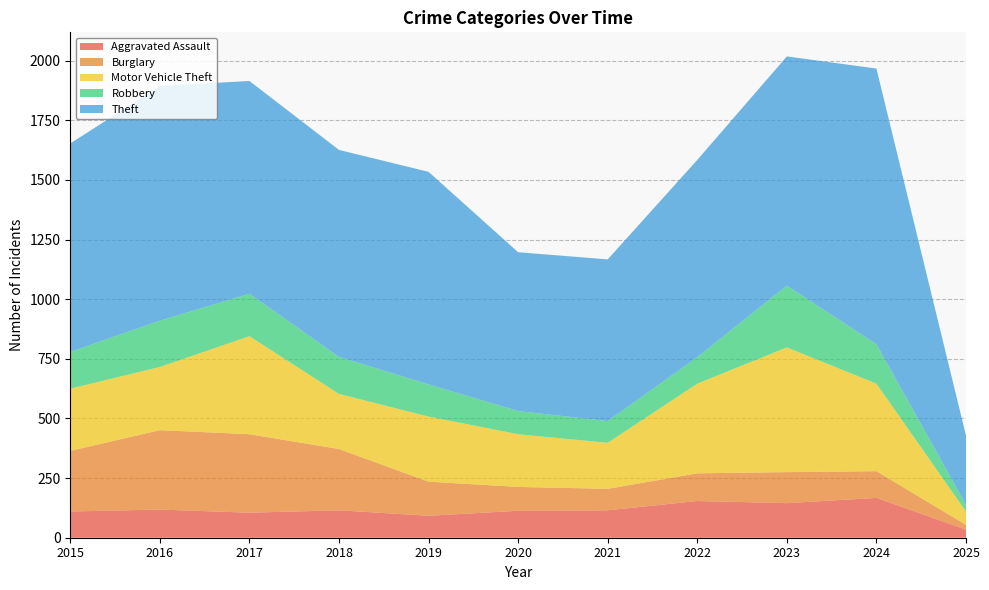

Reading left to right, what are all the values shown in this chart?

Aggravated Assault: 2015=110	2016=118	2017=105	2018=115	2019=92	2020=113	2021=115	2022=154	2023=145	2024=167	2025=34
Burglary: 2015=254	2016=333	2017=329	2018=257	2019=143	2020=100	2021=90	2022=116	2023=130	2024=112	2025=20
Motor Vehicle Theft: 2015=261	2016=265	2017=411	2018=231	2019=273	2020=221	2021=193	2022=376	2023=523	2024=367	2025=56
Robbery: 2015=154	2016=194	2017=178	2018=155	2019=135	2020=97	2021=91	2022=111	2023=259	2024=165	2025=28
Theft: 2015=874	2016=984	2017=892	2018=868	2019=891	2020=666	2021=678	2022=827	2023=961	2024=1156	2025=290